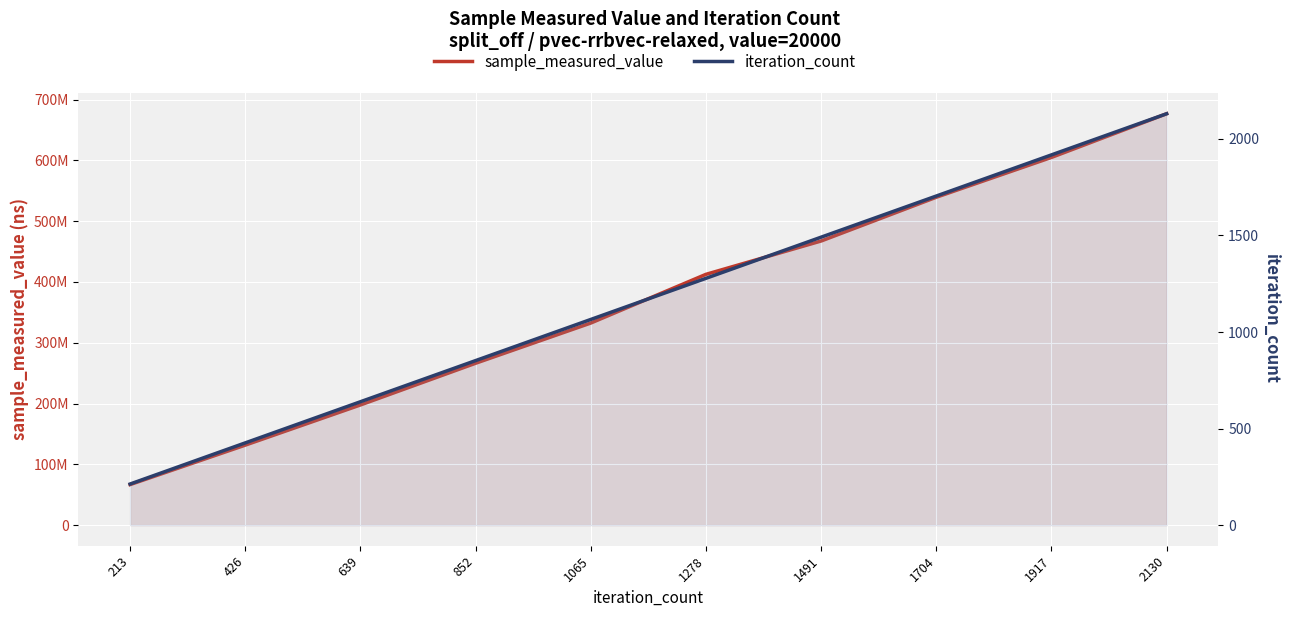

Which category has the lowest value in the iteration_count series?

213